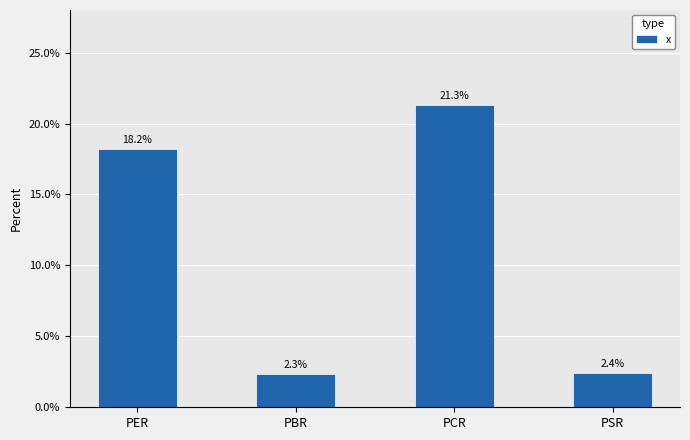

What is the change in value from PBR to PSR?

+0.1